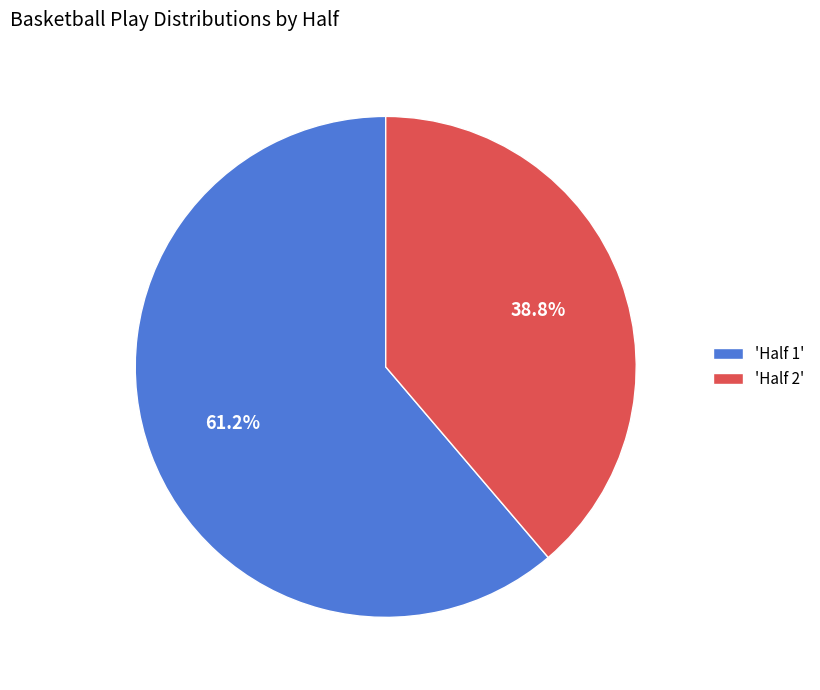

Approximately how many times larger is the value at 'Half 1' compared to 'Half 2'?

1.6